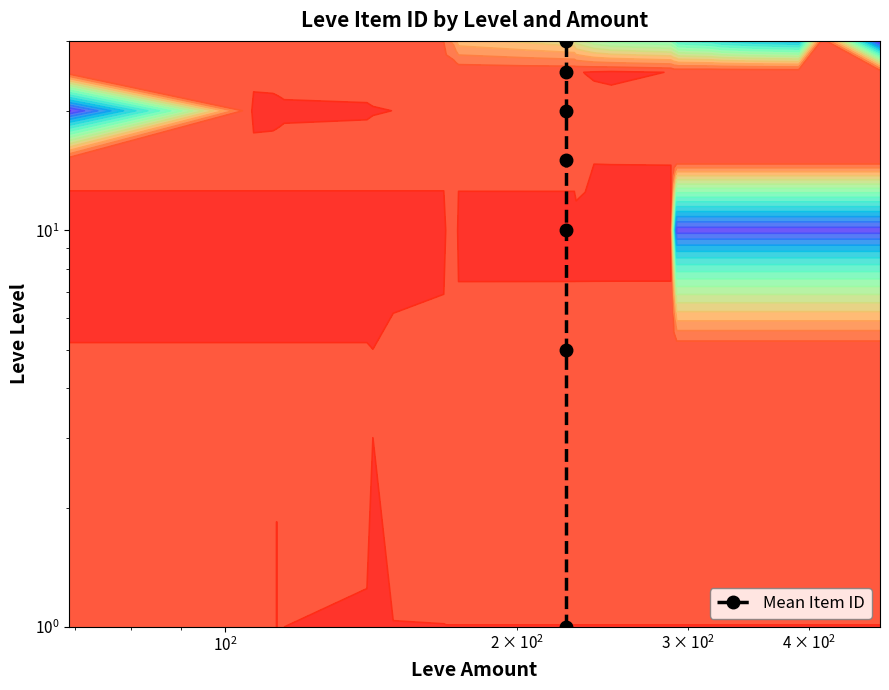

Is it true that the value at $\mathdefault{10^{3}}$ is 5?

False